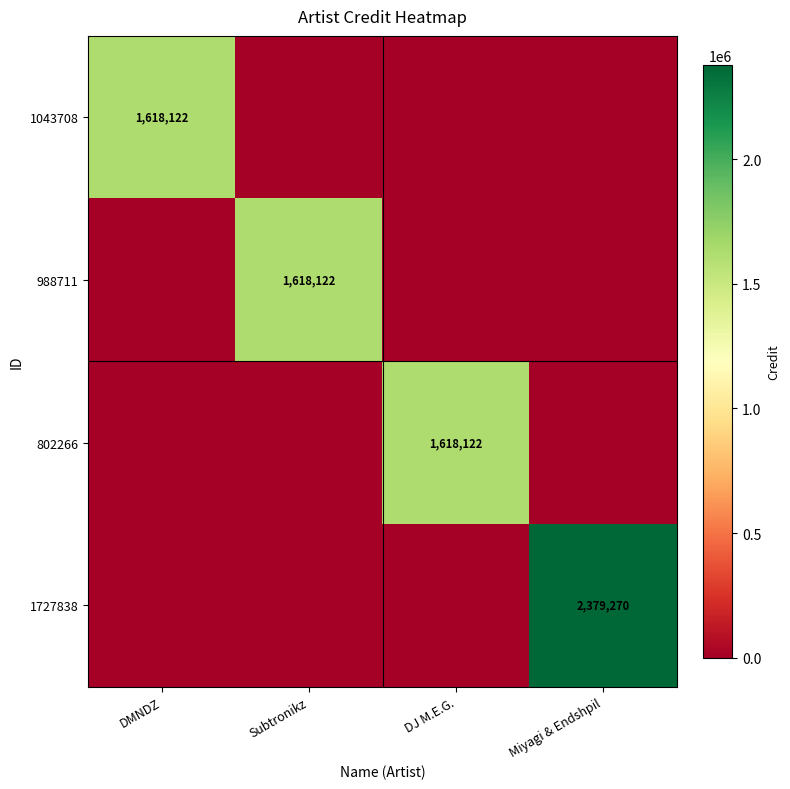

The value of 1727838 at Miyagi & Endshpil is 533837. True or false?

False